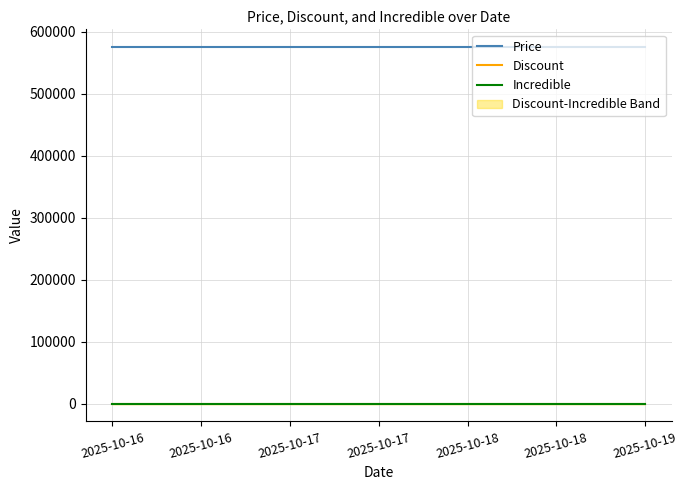

Between 2025-10-16 and 2025-10-18, which is larger?

2025-10-16